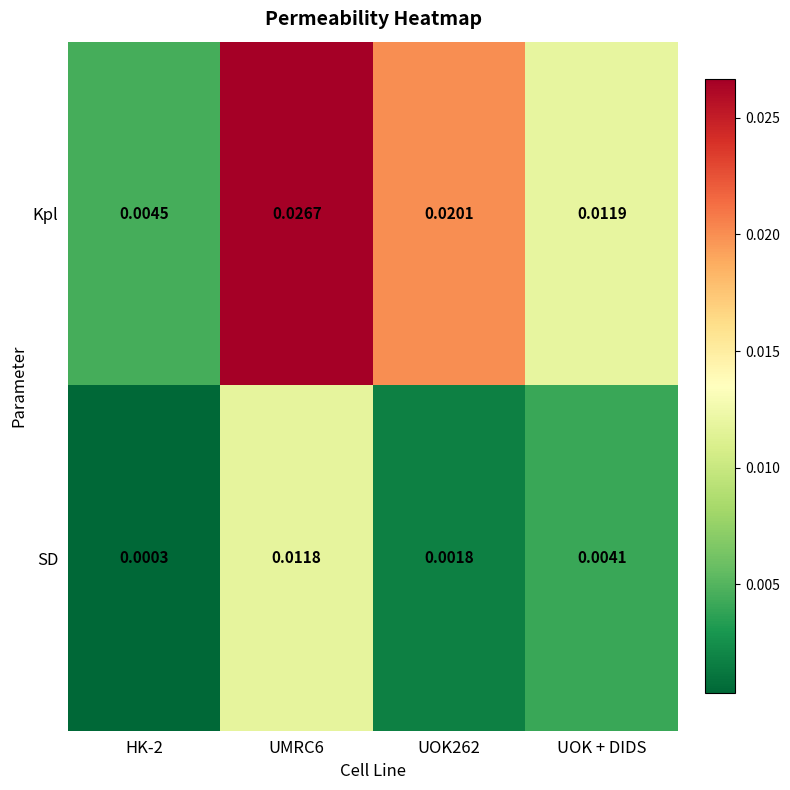

Count the number of data series in this chart.

2